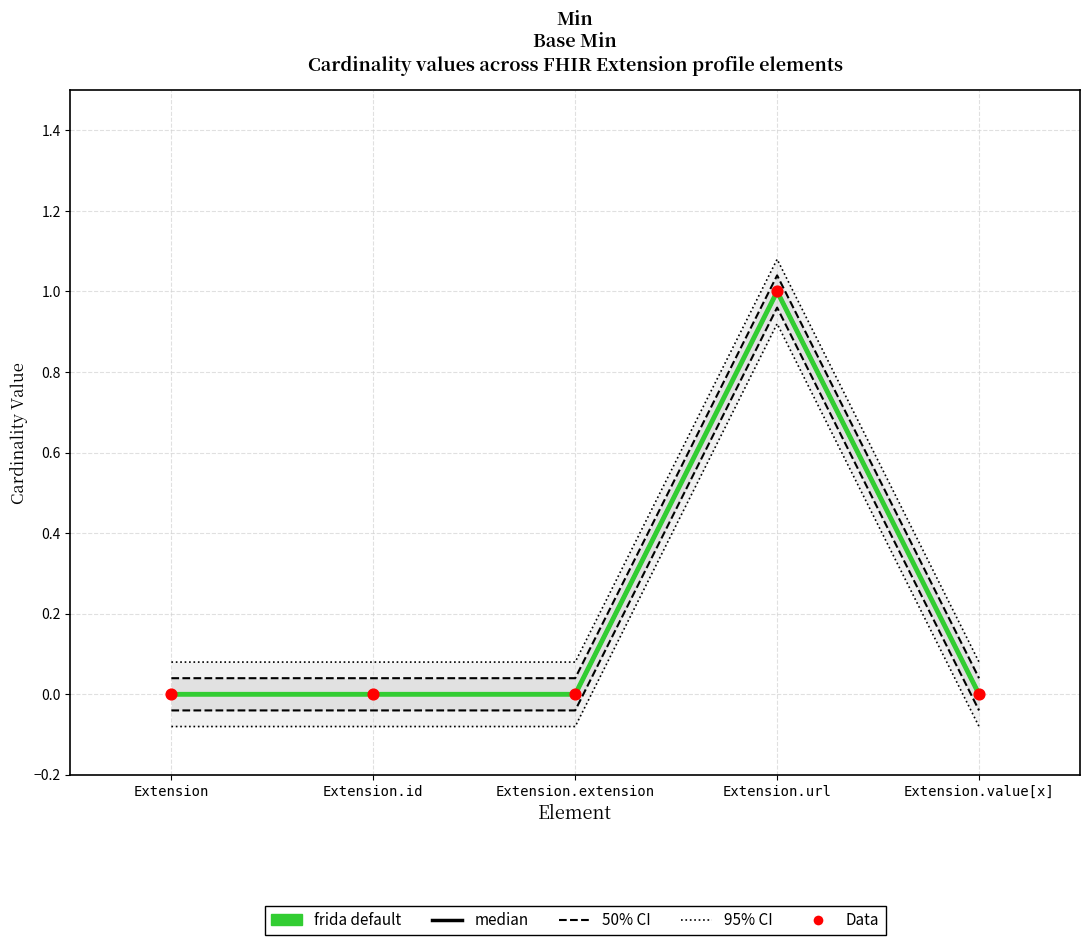

Which series contains the highest Y value?

95% CI